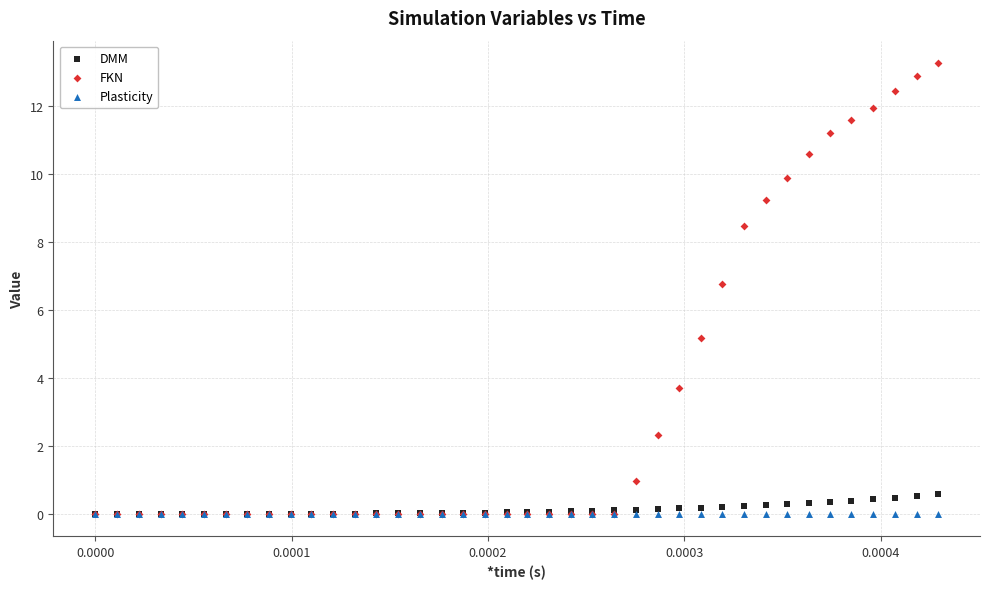

Which series has the largest Y range (max minus min)?

FKN